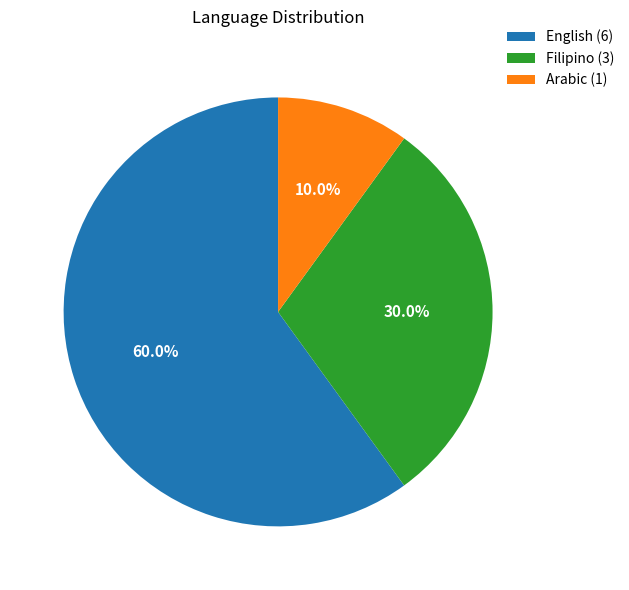

Rank the categories by value from highest to lowest.

English, Filipino, Arabic